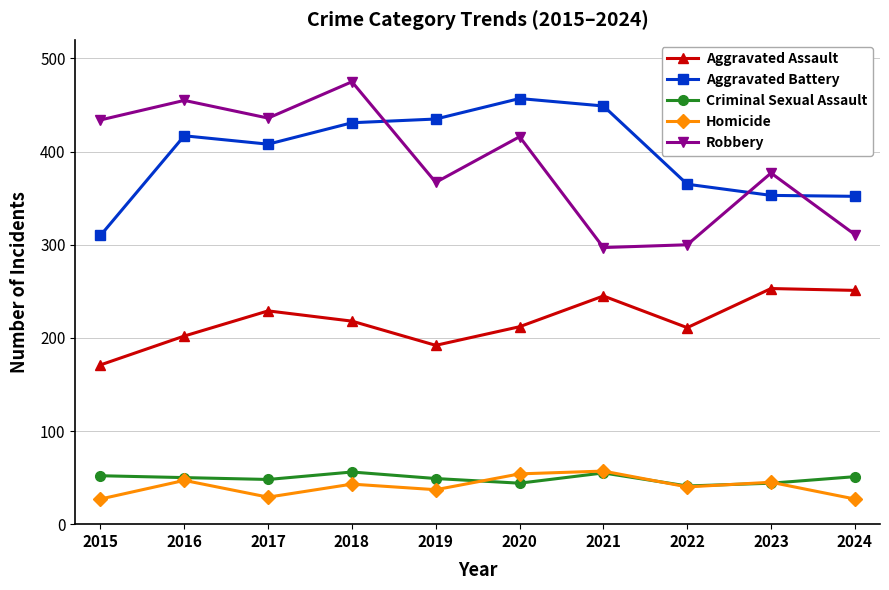

What is the difference between the highest and lowest values at 2022?

325